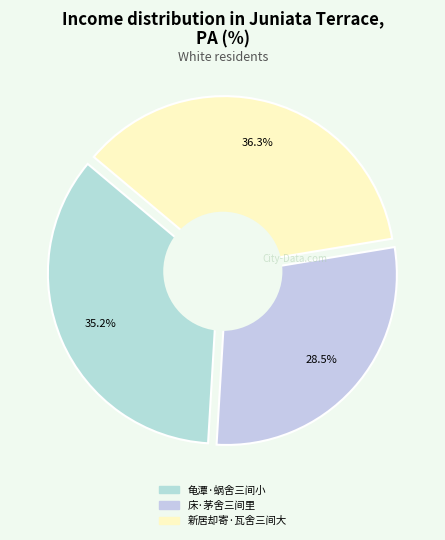

What is the smallest slice in the pie chart?

床·茅舍三间里